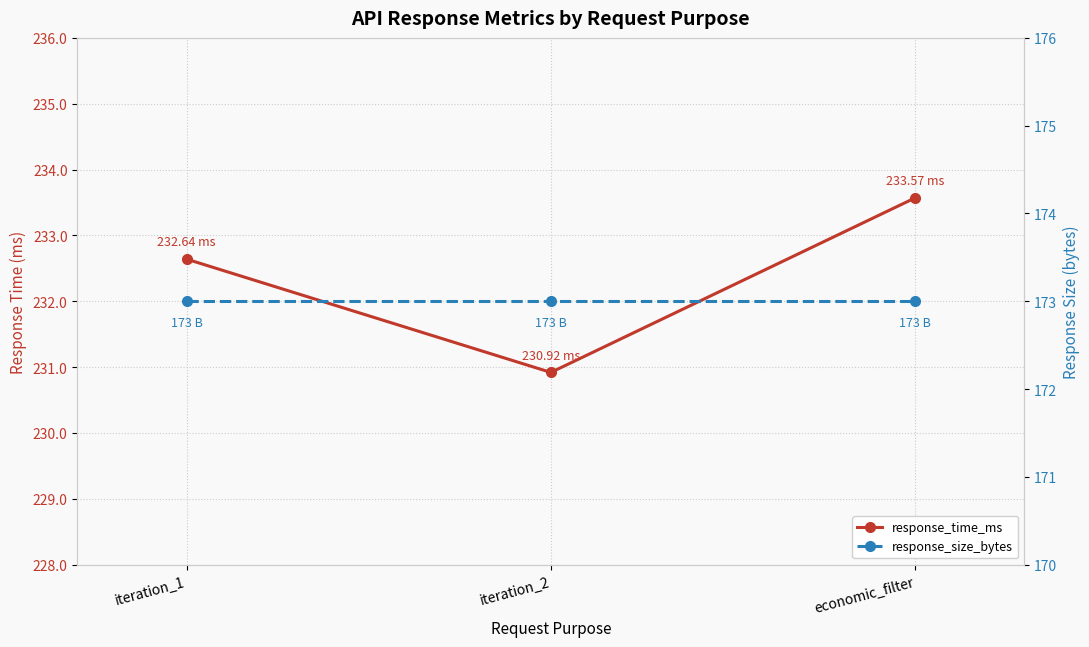

What is the minimum value for response_size_bytes?

173.0